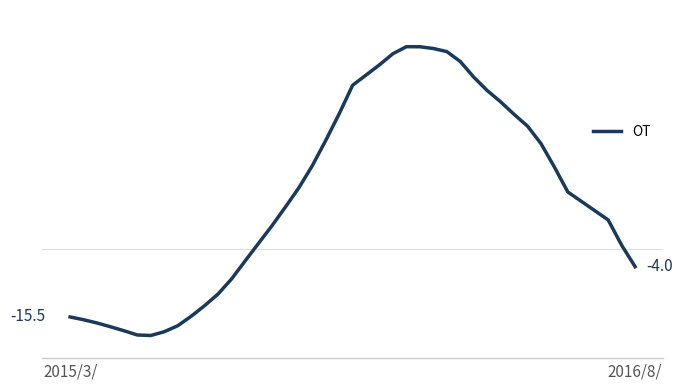

Count the number of values greater than 13.

20